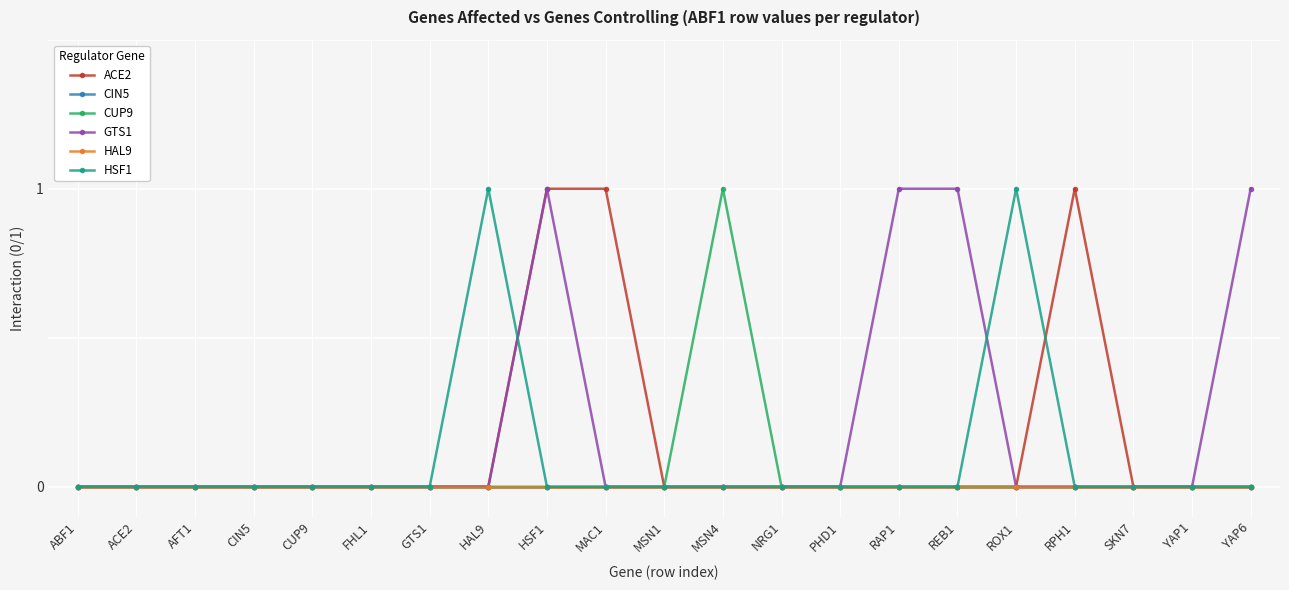

Count the number of categories in the chart.

21